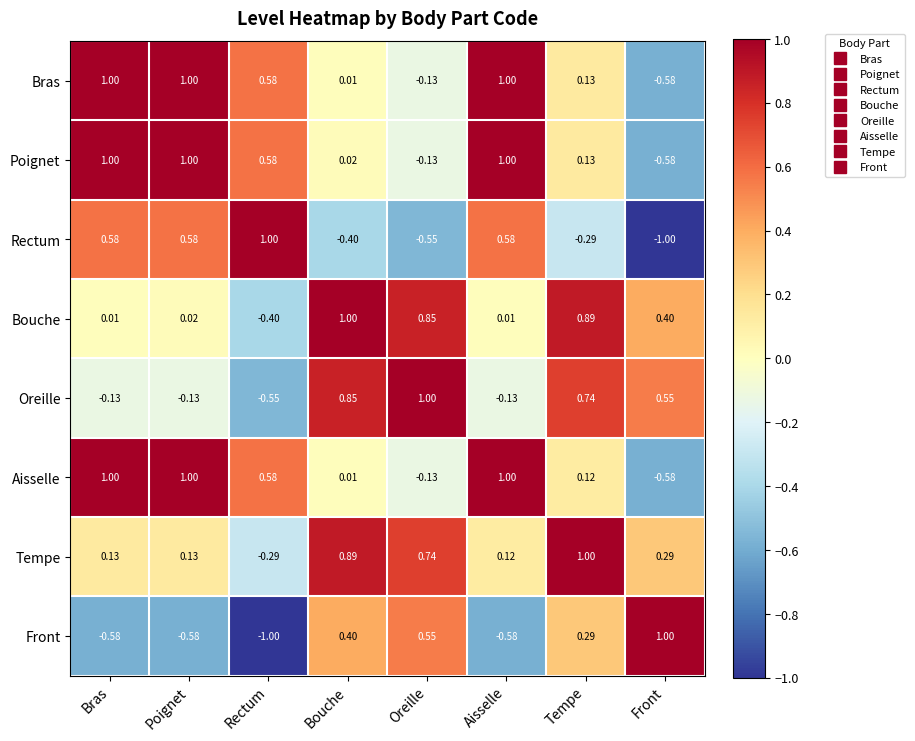

Where does the Oreille series first go above 0?

Bouche